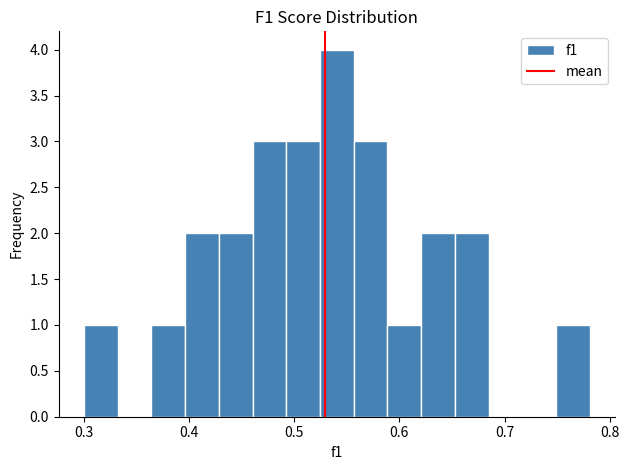

Around what value on the x-axis is the tallest bar? Give the approximate position of its centre, as read against the axis.

0.54